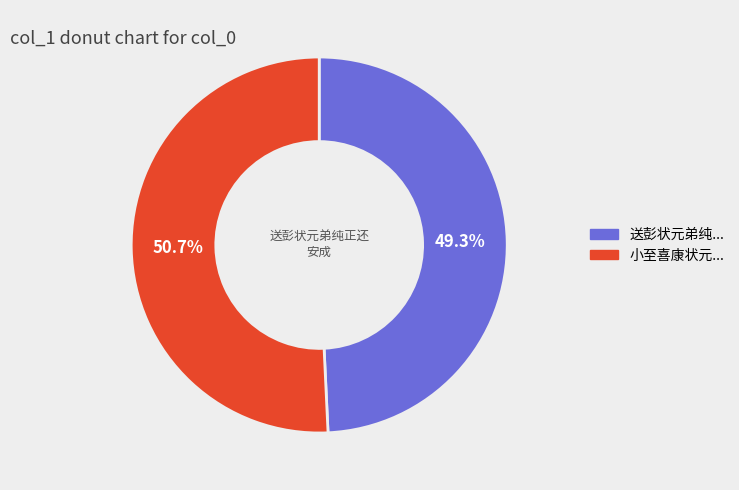

How many slices are in this pie chart?

2